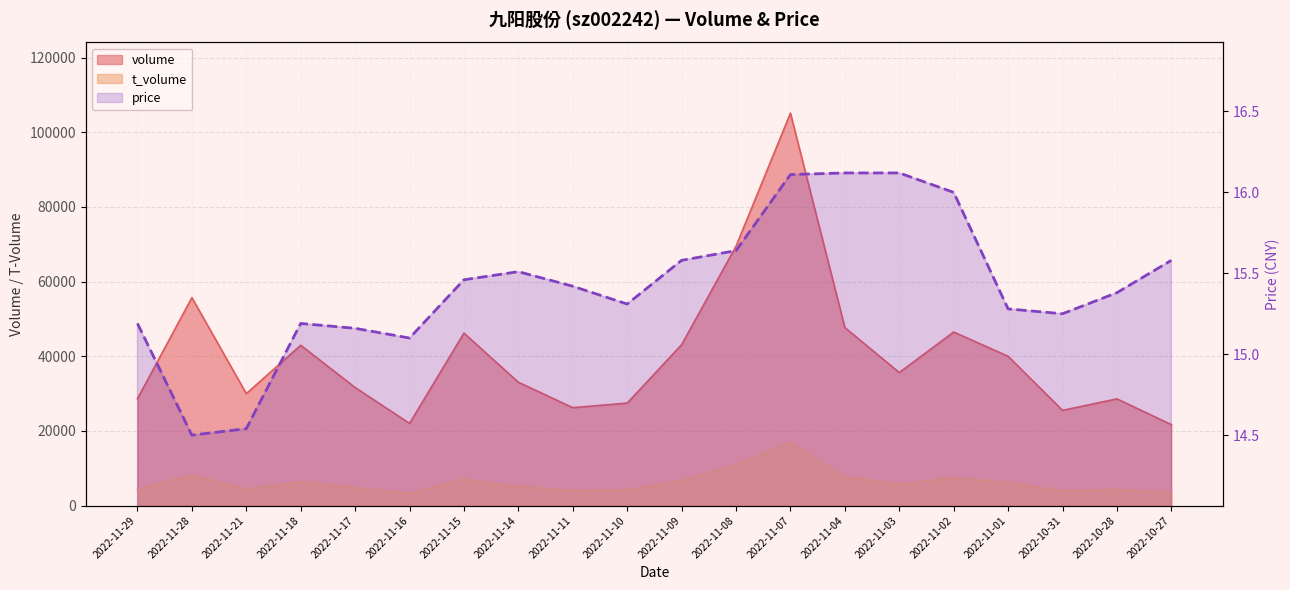

Which category has the lowest value across all series?

2022-11-28